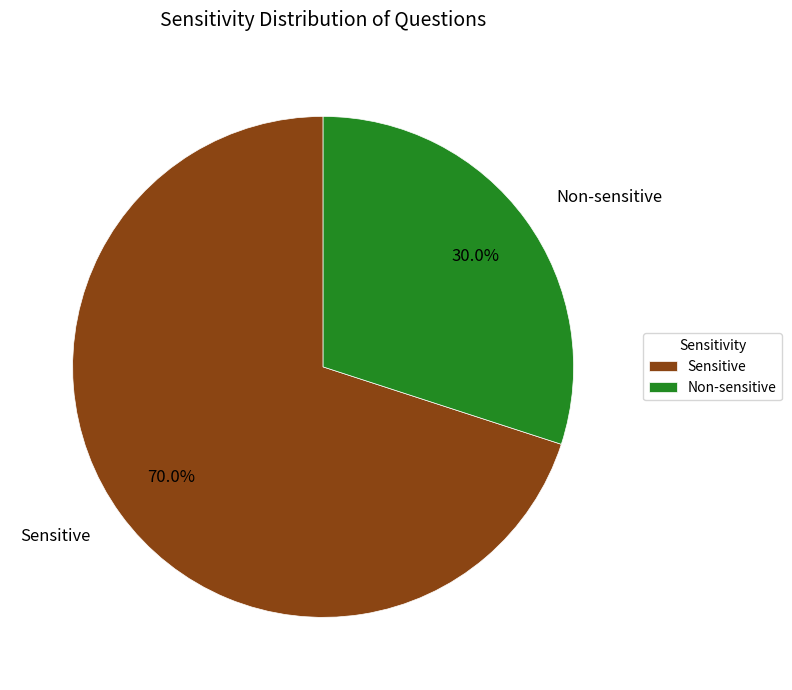

Is there any slice that represents more than half of the pie?

Yes